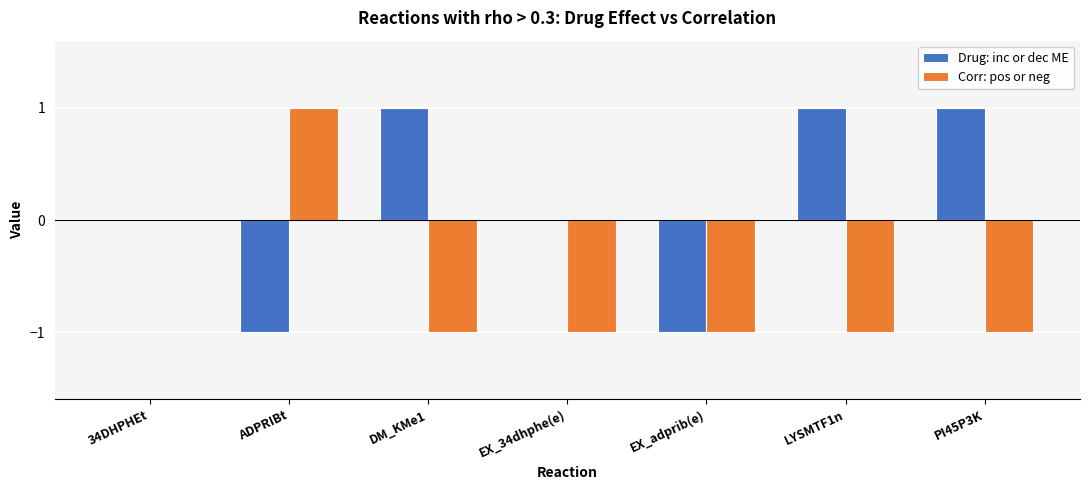

Is it true that Corr: pos or neg equals -1 at EX_34dhphe(e)?

True